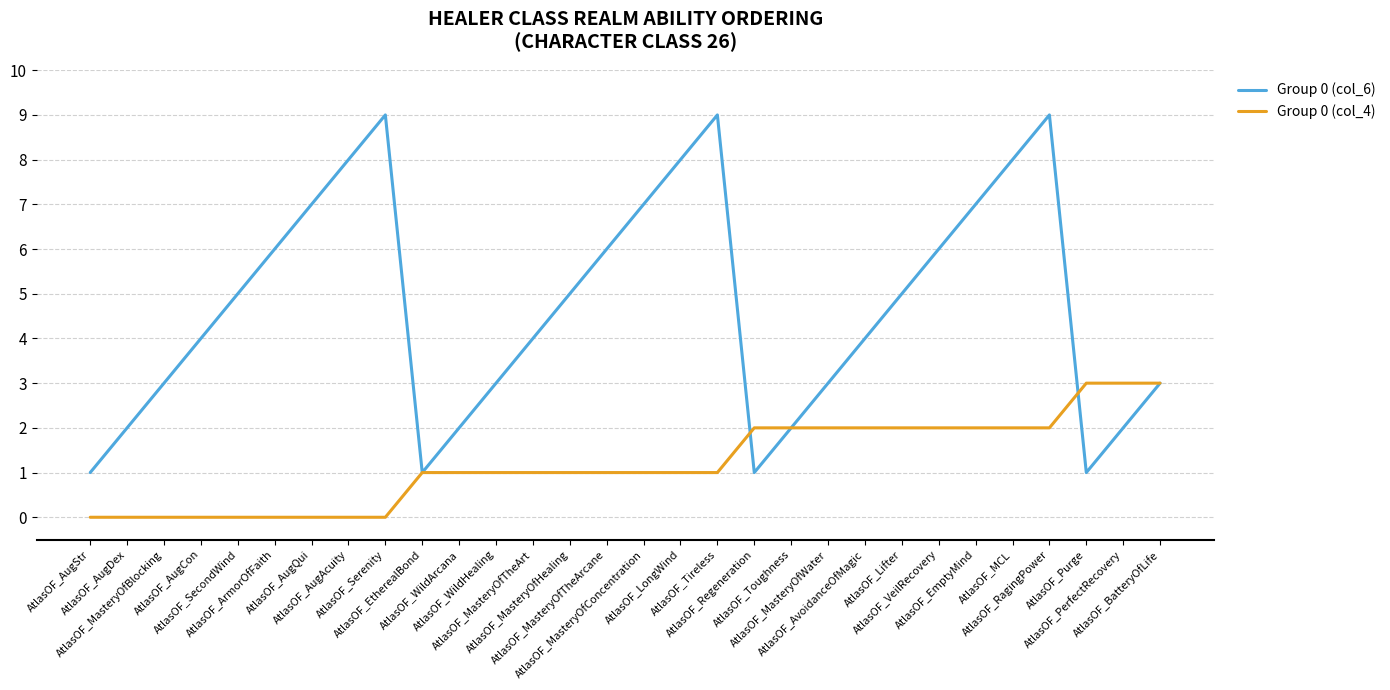

What is the average value of the Group 0 (col_4) series?

1